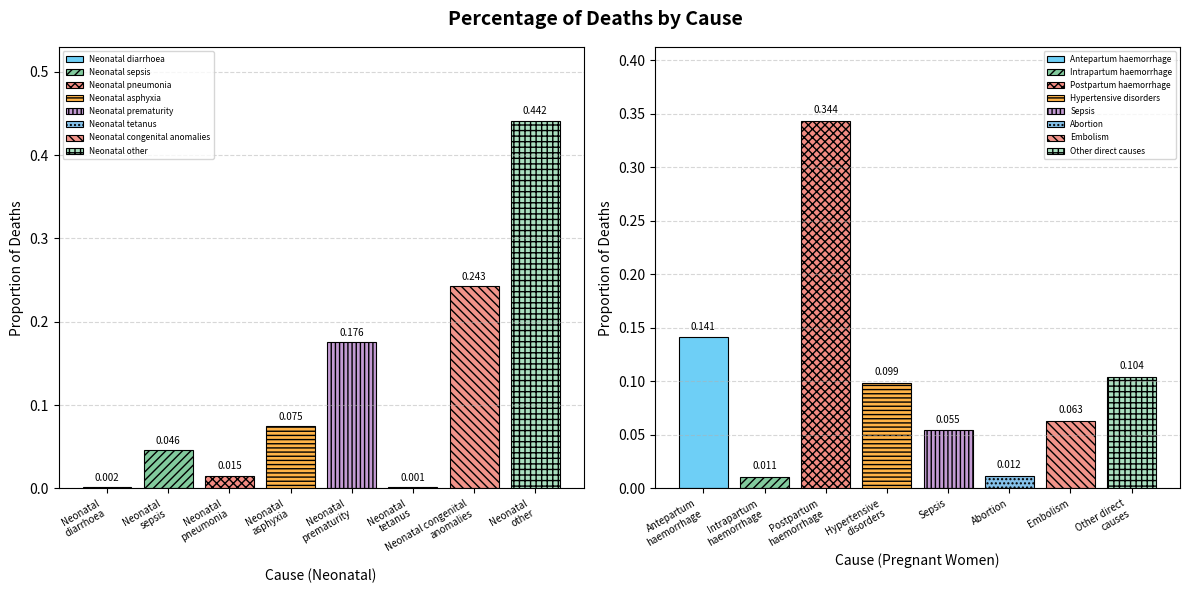

The Pregnant women series shows 0.1 at Postpartum haemorrhage. True or false?

False